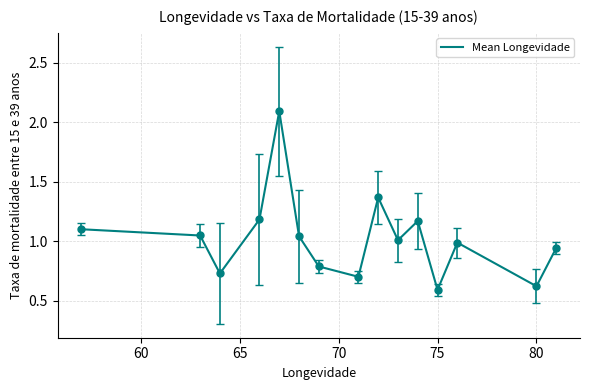

What is the maximum value shown in the chart?

2.1